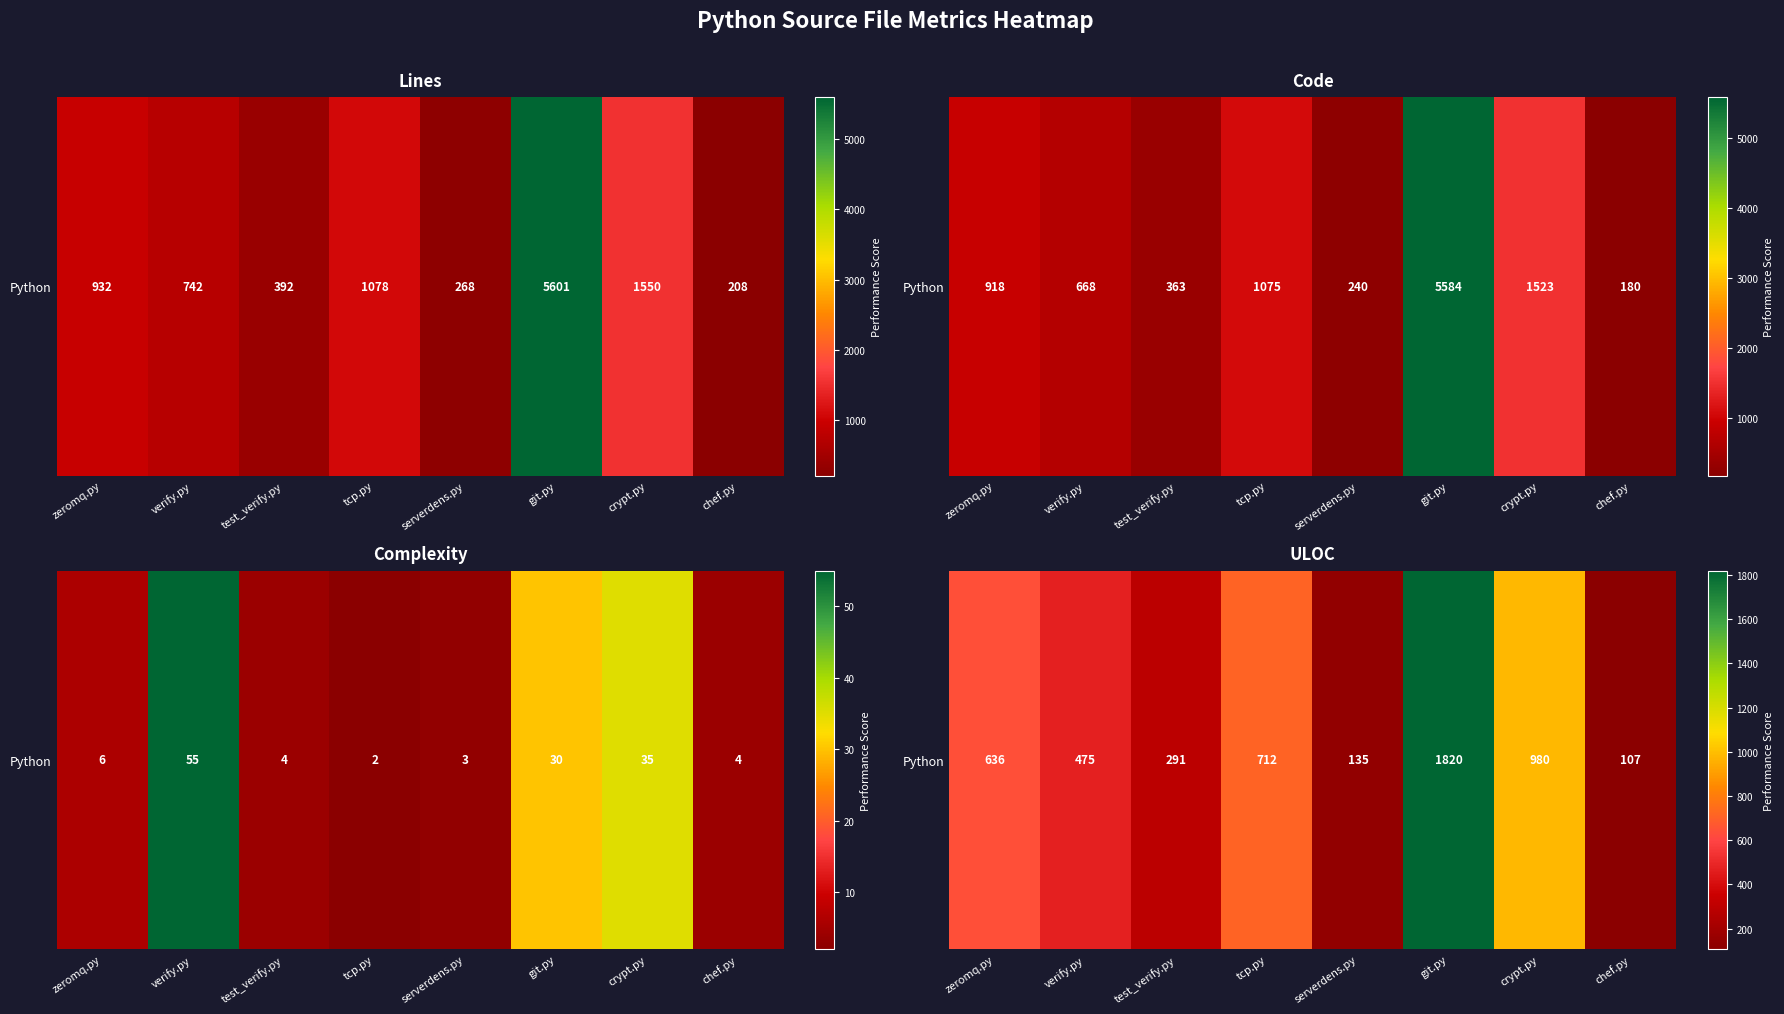

What is the change in value from serverdens.py to chef.py?

-28